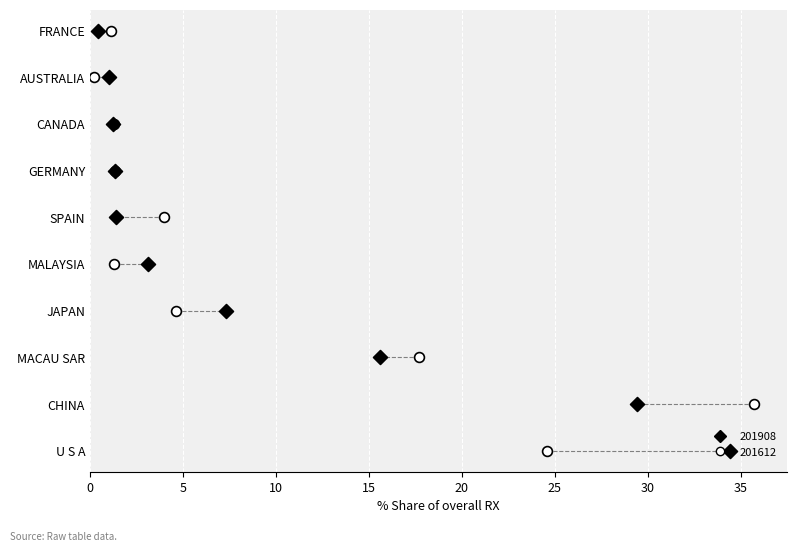

Which series contains the lowest Y value?

201612_% Share